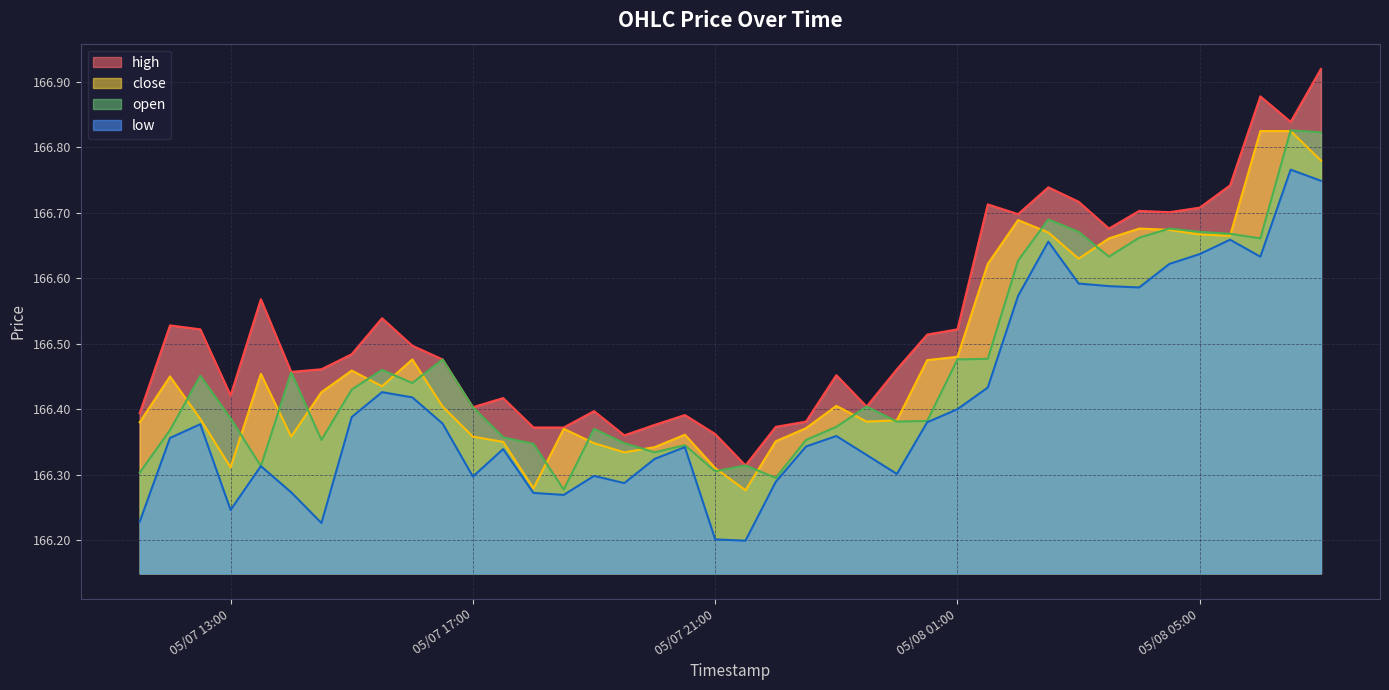

True or false: open and high intersect in this chart.

False